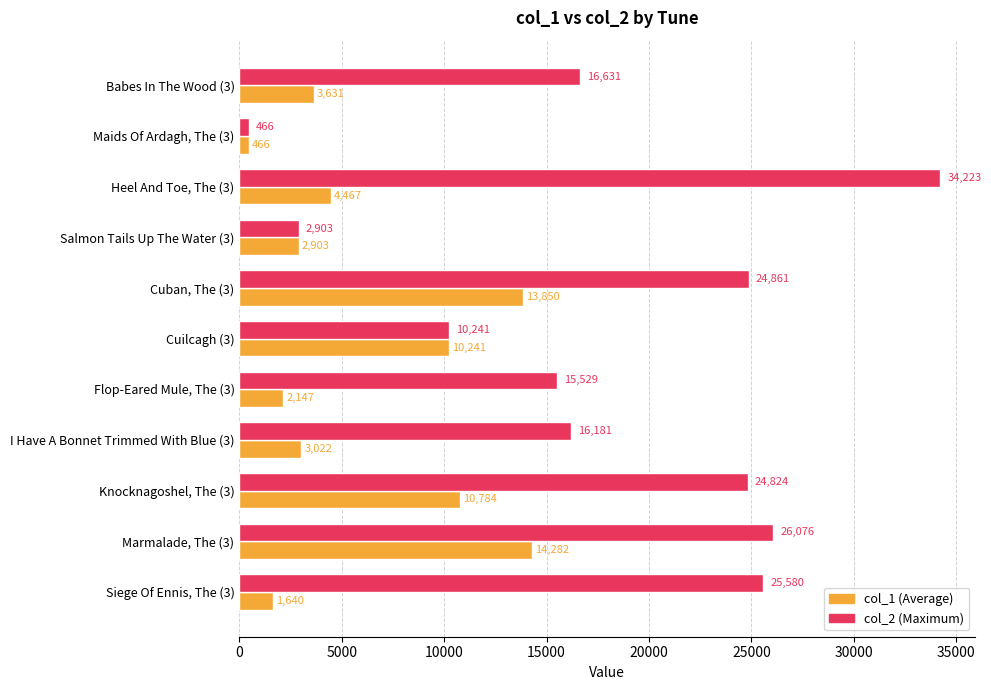

What is the difference between the highest and lowest values at Marmalade, The (3)?

11794